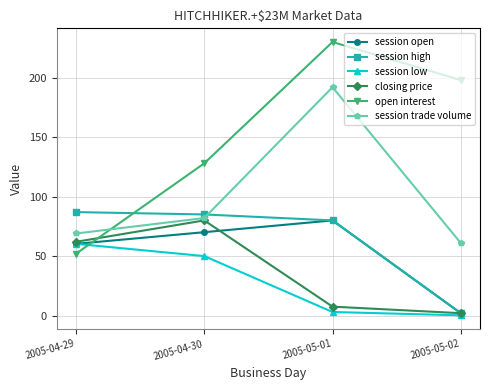

True or false: session trade volume and session open cross at least once.

False